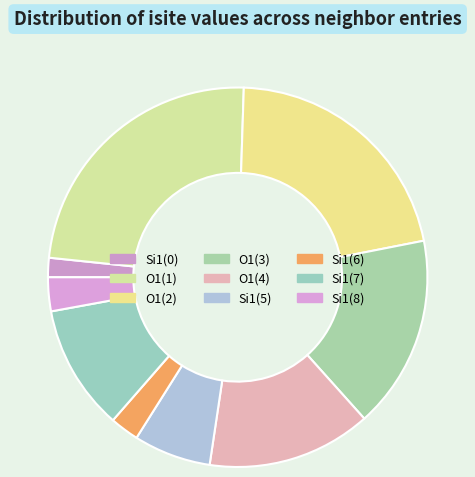

How many segments does this pie chart have?

9